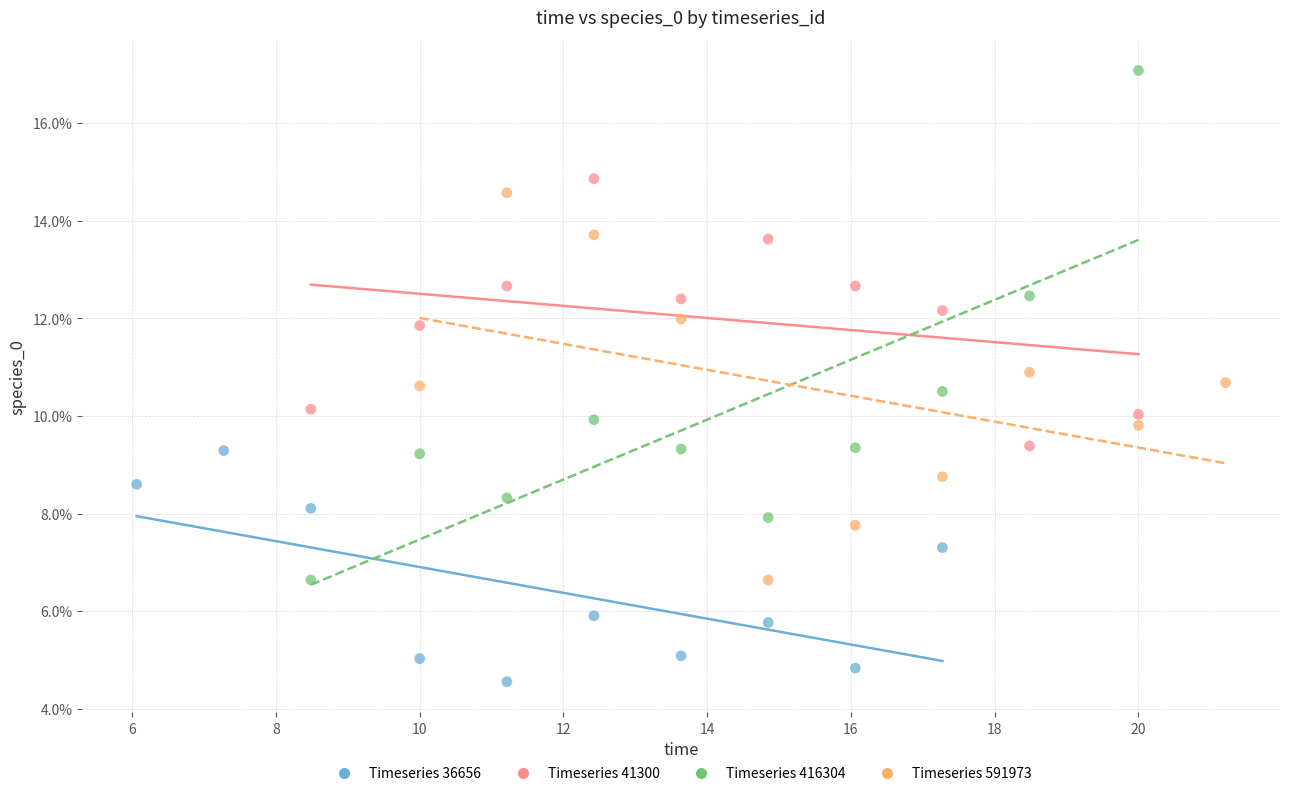

What are all the series names shown in the legend?

Timeseries 36656, Timeseries 41300, Timeseries 416304, Timeseries 591973